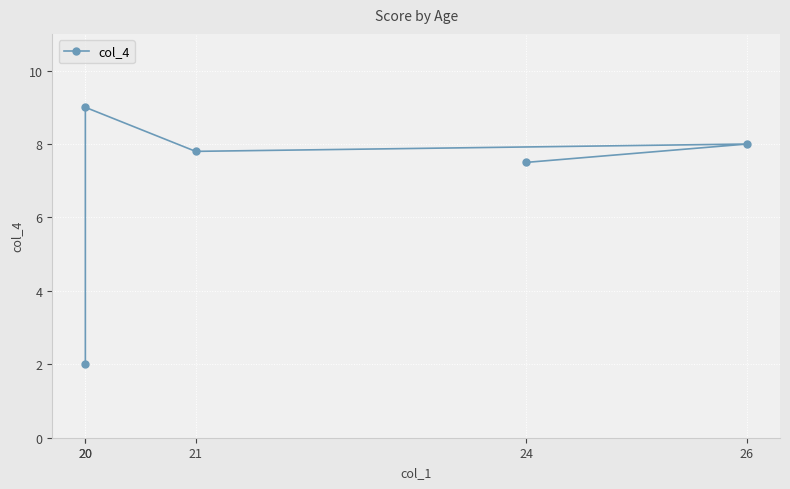

How many lines are shown in the chart?

1